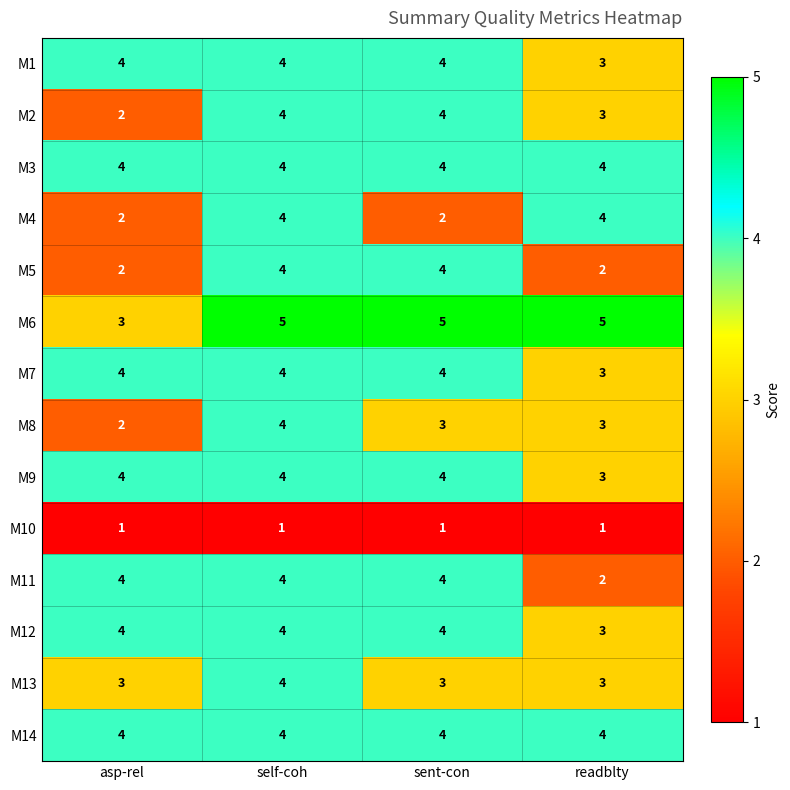

What is the difference between the highest and lowest values at asp-rel?

3